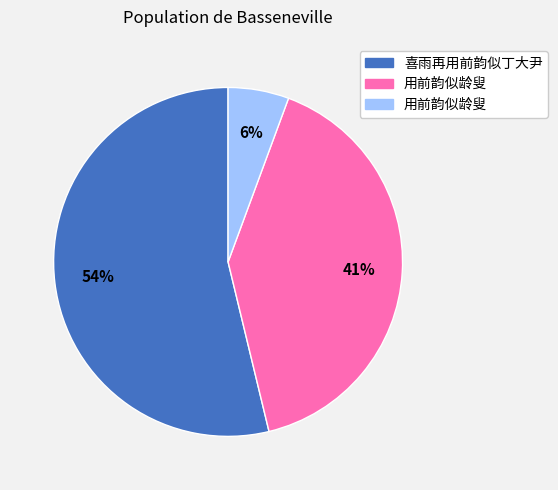

Is there any slice that represents more than half of the pie?

Yes